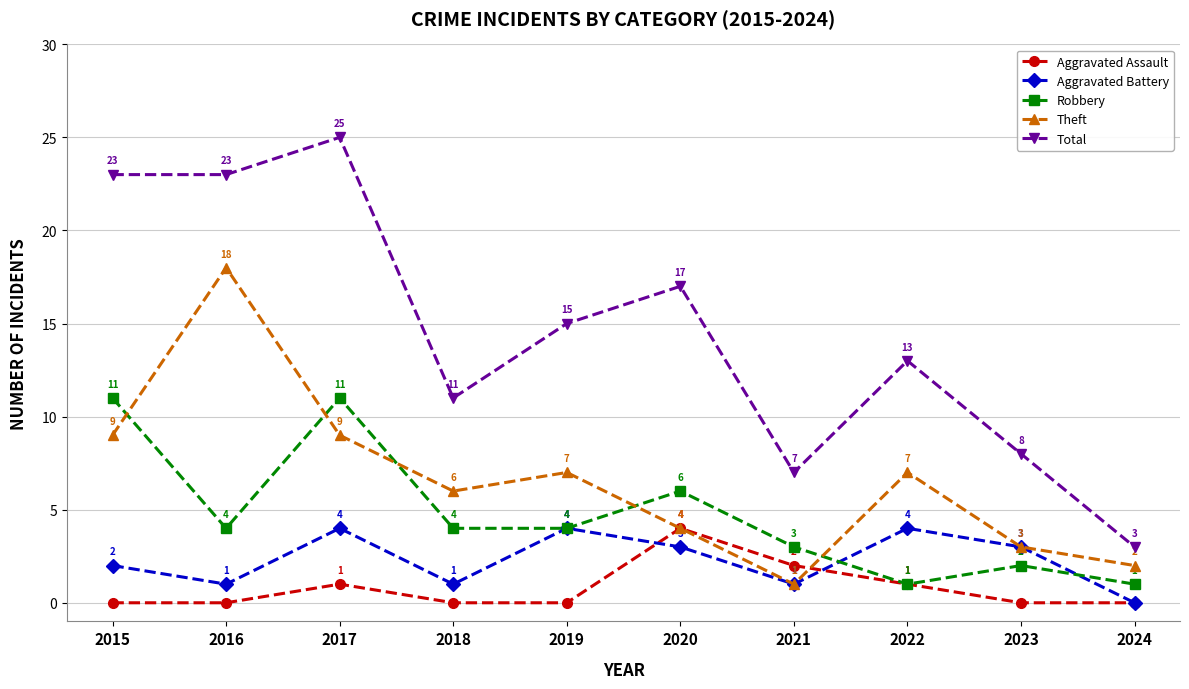

True or false: Total and Robbery cross at least once.

False